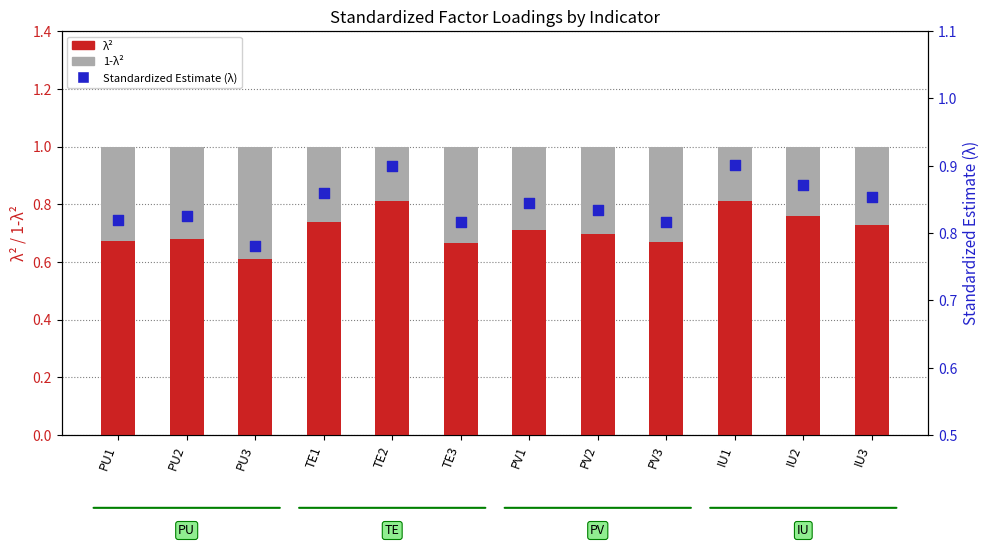

What are all the series names shown in the legend?

λ², 1-λ², Standardized Estimate (λ)